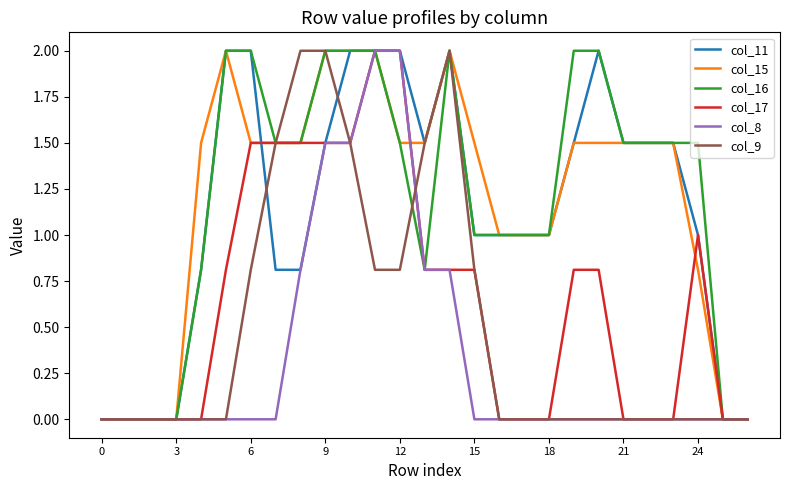

What is the highest value of the col_11 series?

2.0